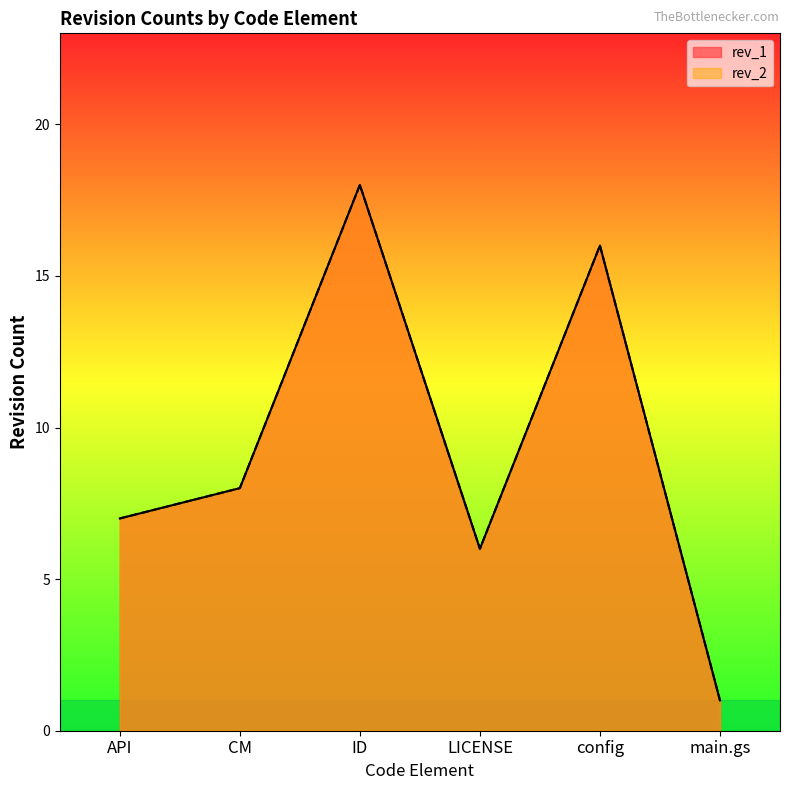

True or false: rev_1 and rev_2 intersect in this chart.

False